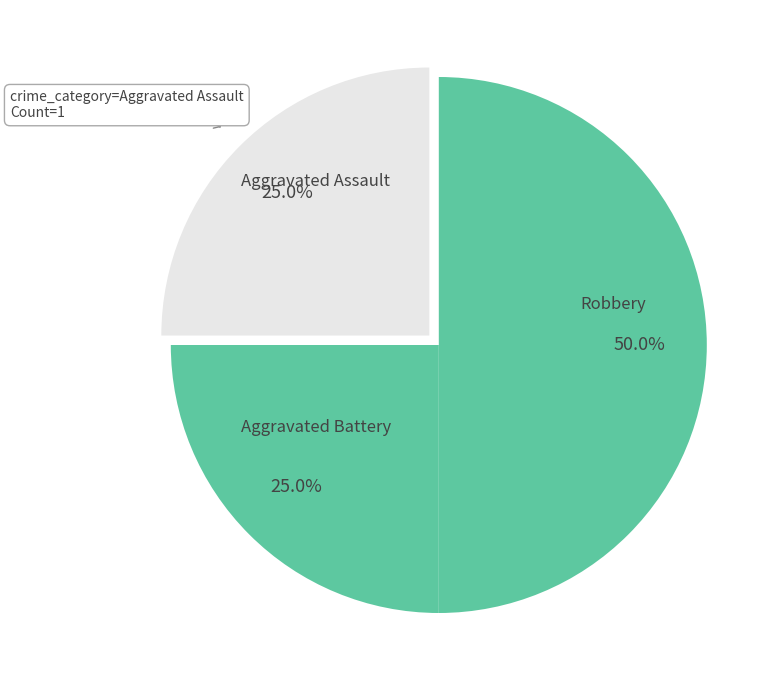

To the nearest percent, what is the difference between the largest and smallest slice percentages?

25%